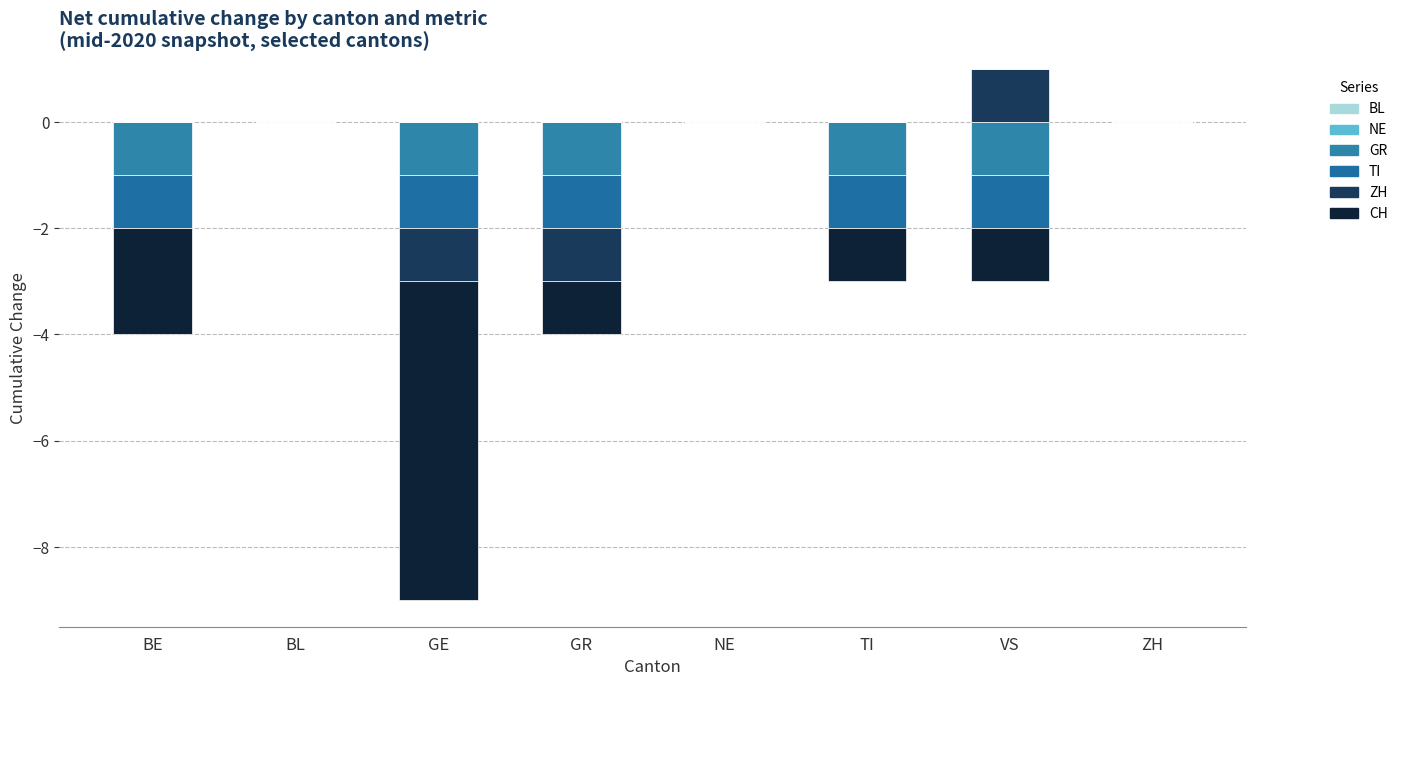

Between GE and ZH, which series saw the biggest shift?

BL